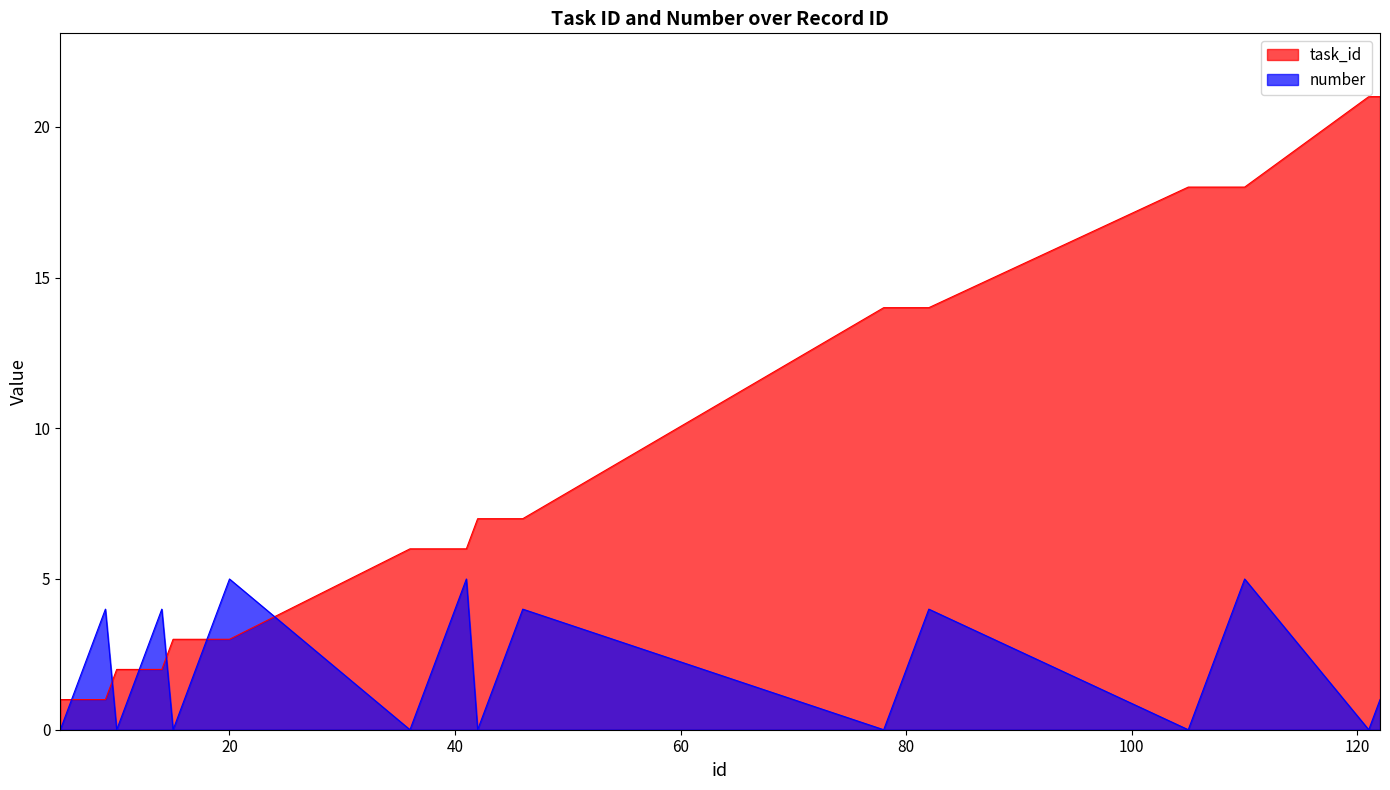

What is the total value across all series at 80?

16